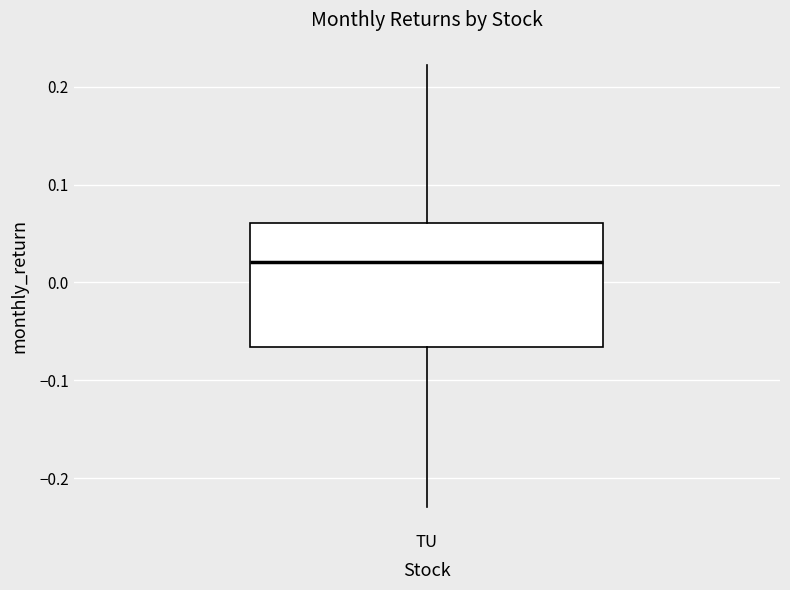

Read this box plot against the y-axis: the position of the median line, the range covered by the box, and the ends of both whiskers. The values are not printed on the chart, so give them approximately, as read against the axis.

median 0.02, box -0.07 to 0.06, whiskers -0.23 to 0.22